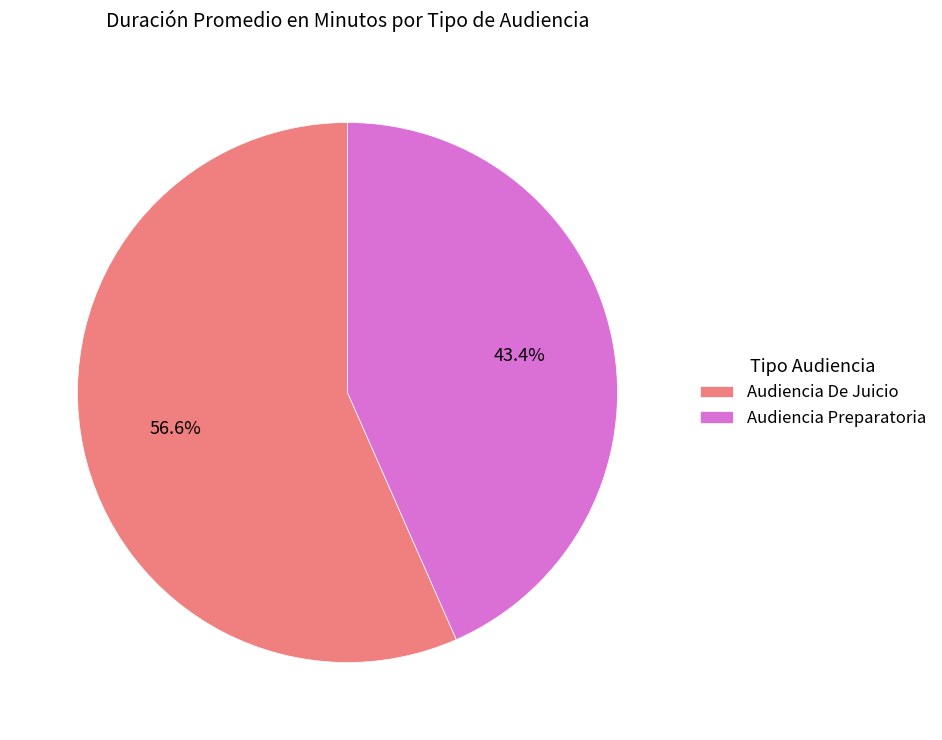

What is the total percentage of Audiencia De Juicio and Audiencia Preparatoria?

100.0%